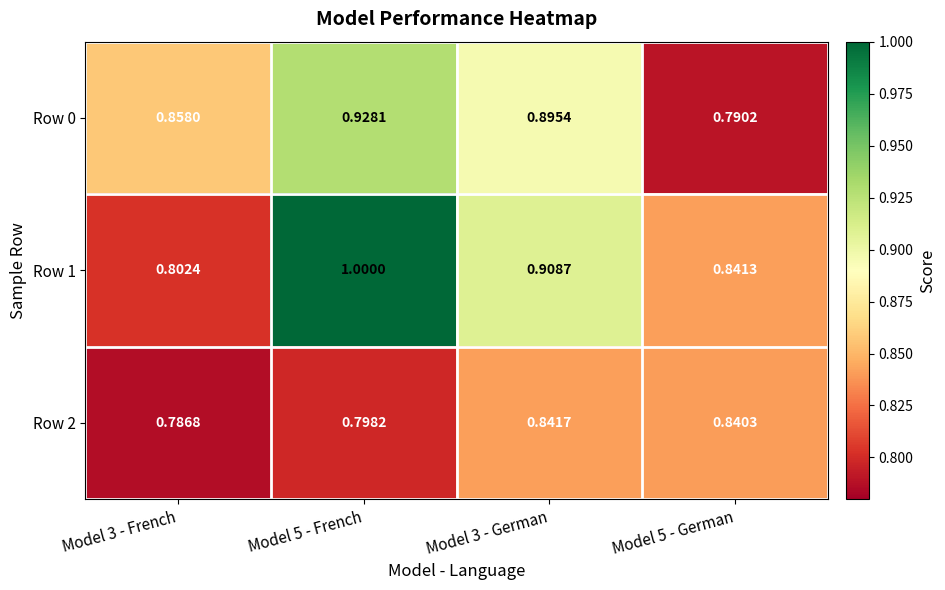

Is the value of Row 0 at Model 3 - French greater than the value of Row 2 at Model 5 - French?

Yes